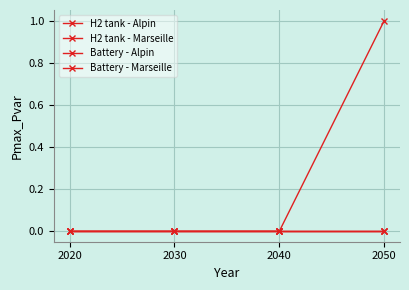

Does the chart have visible grid lines?

Yes